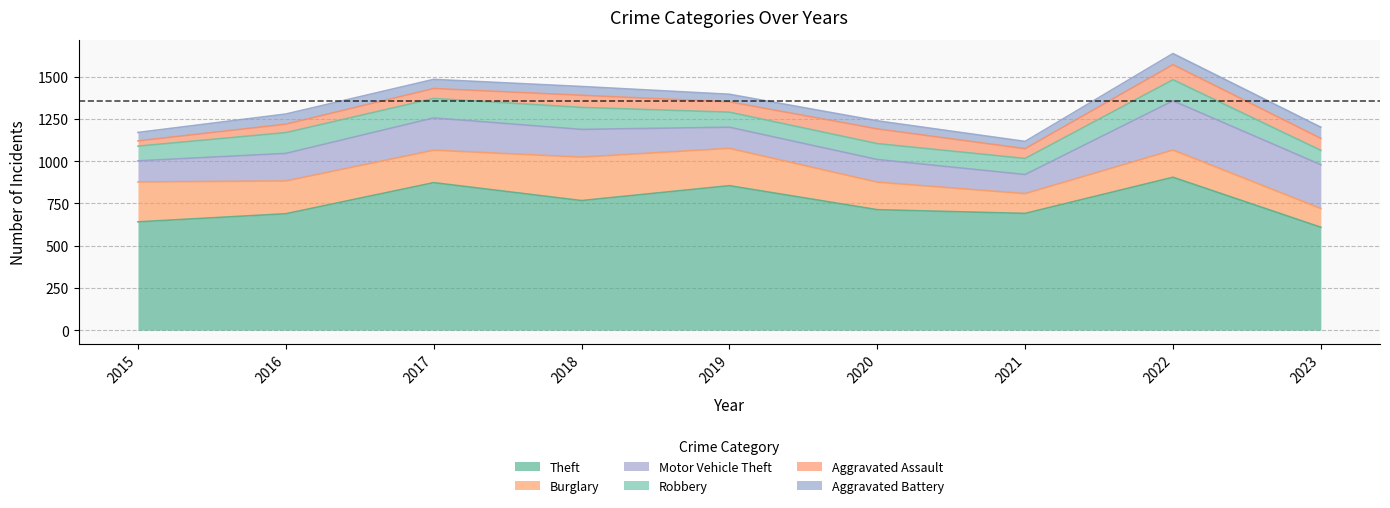

What are all the series names shown in the legend?

Theft, Burglary, Motor Vehicle Theft, Robbery, Aggravated Assault, Aggravated Battery